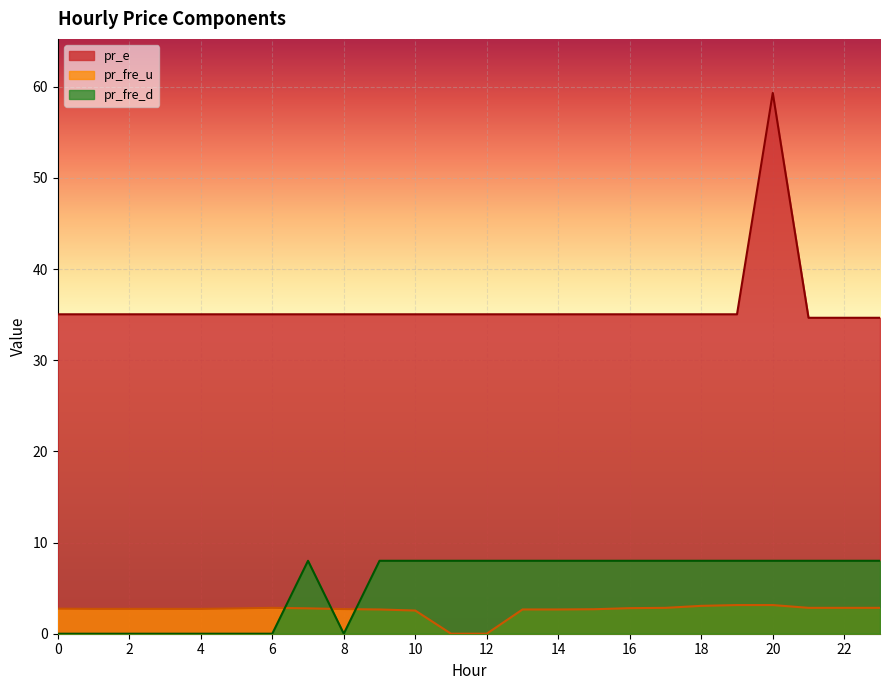

What are all the series names shown in the legend?

pr_e, pr_fre_u, pr_fre_d